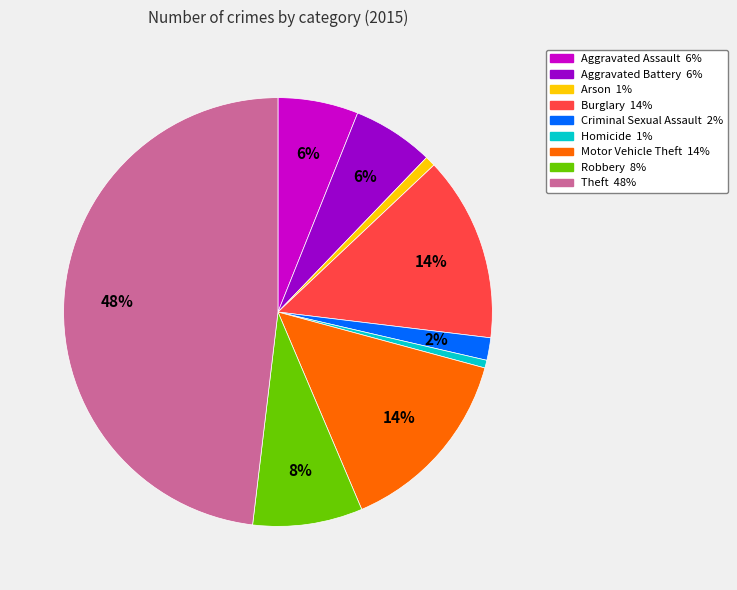

Count the number of slices in the pie.

9